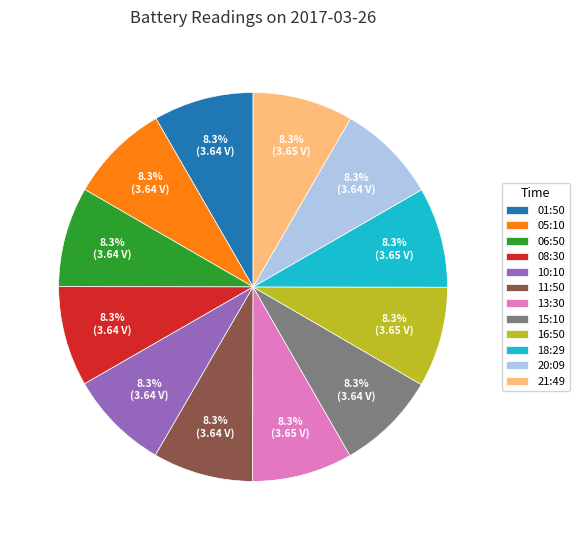

Do 18:29 and 05:10 together represent more than half of the pie?

No